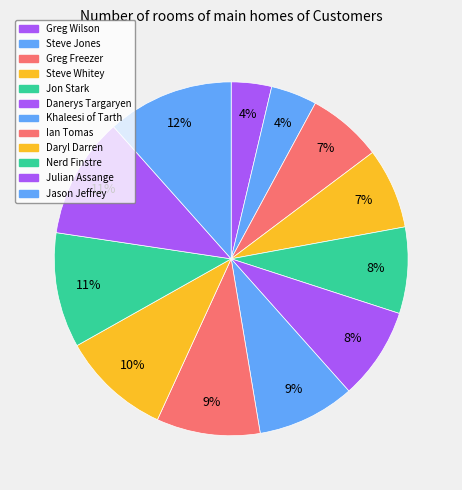

To the nearest percent, what portion does Greg Freezer represent?

7%